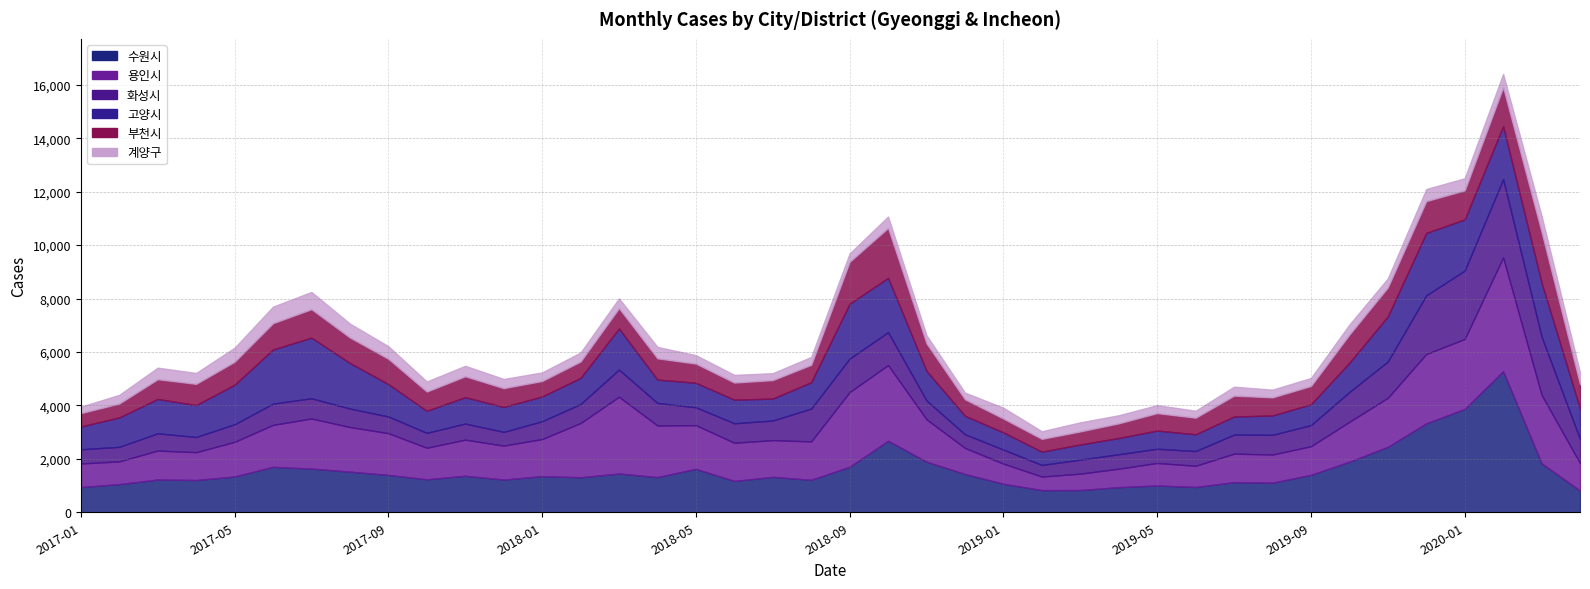

Which label corresponds to the smallest value in the chart?

2017-01